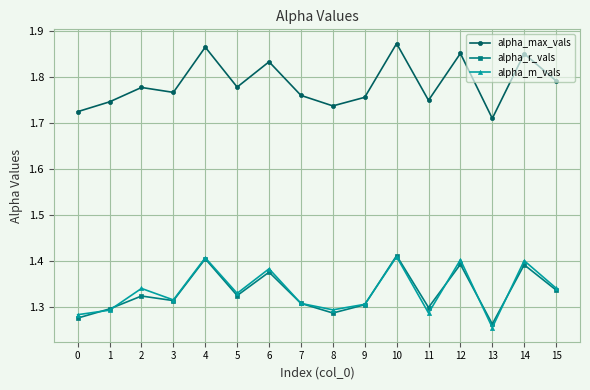

Is it true that alpha_m_vals equals 2.3 at 15?

False